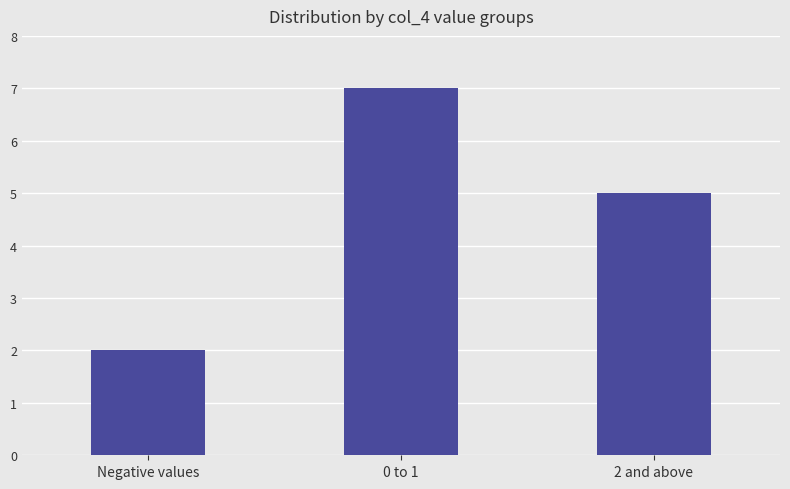

True or false: the data shows 7 at 2 and above.

False